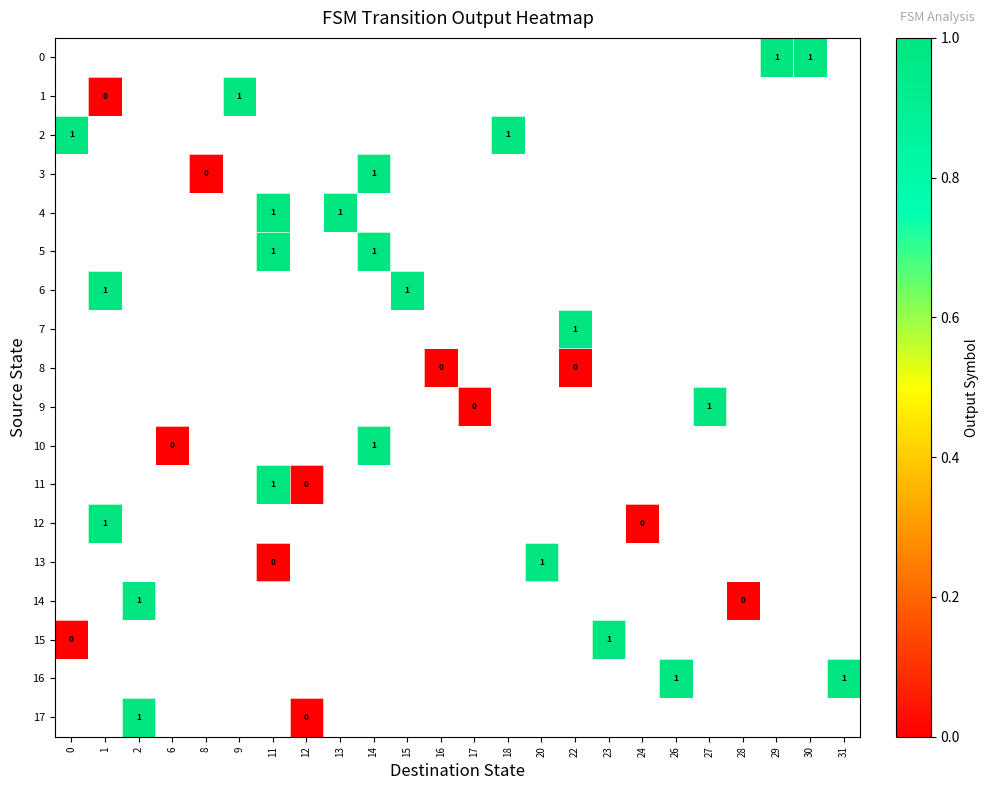

Which has a higher value, 15 or 20?

20